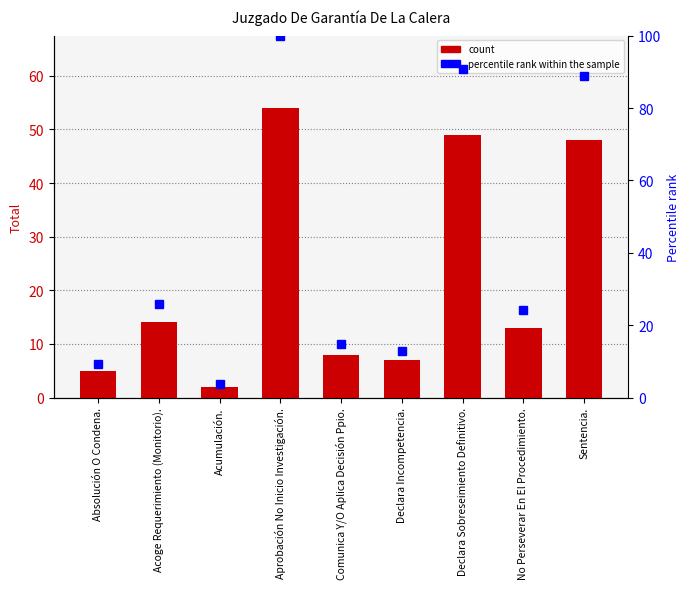

List the series in order of their peak value, lowest first.

Total, Percentile rank within sample